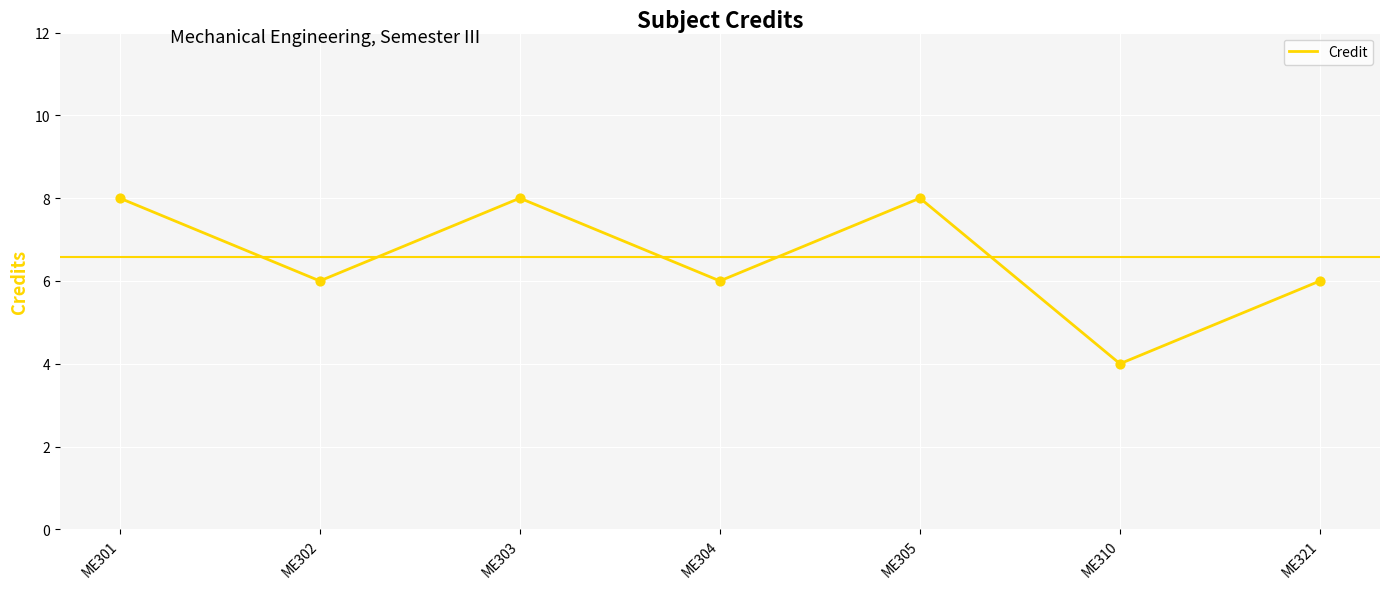

What is the change in value from ME305 to ME310?

-4